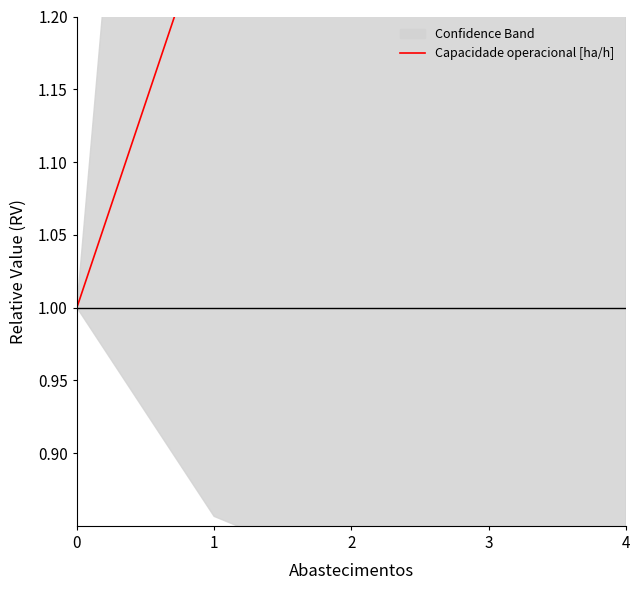

What is the minimum value shown in the chart?

1.0